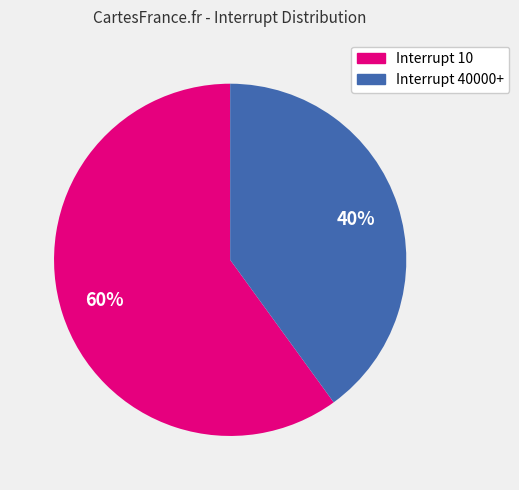

Rank the categories by value from lowest to highest.

Interrupt 40000+, Interrupt 10